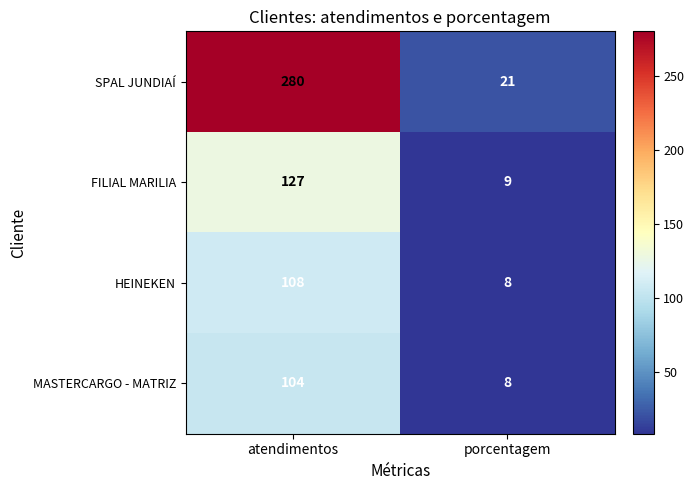

Between atendimentos and porcentagem, which series saw the biggest shift?

SPAL JUNDIAÍ